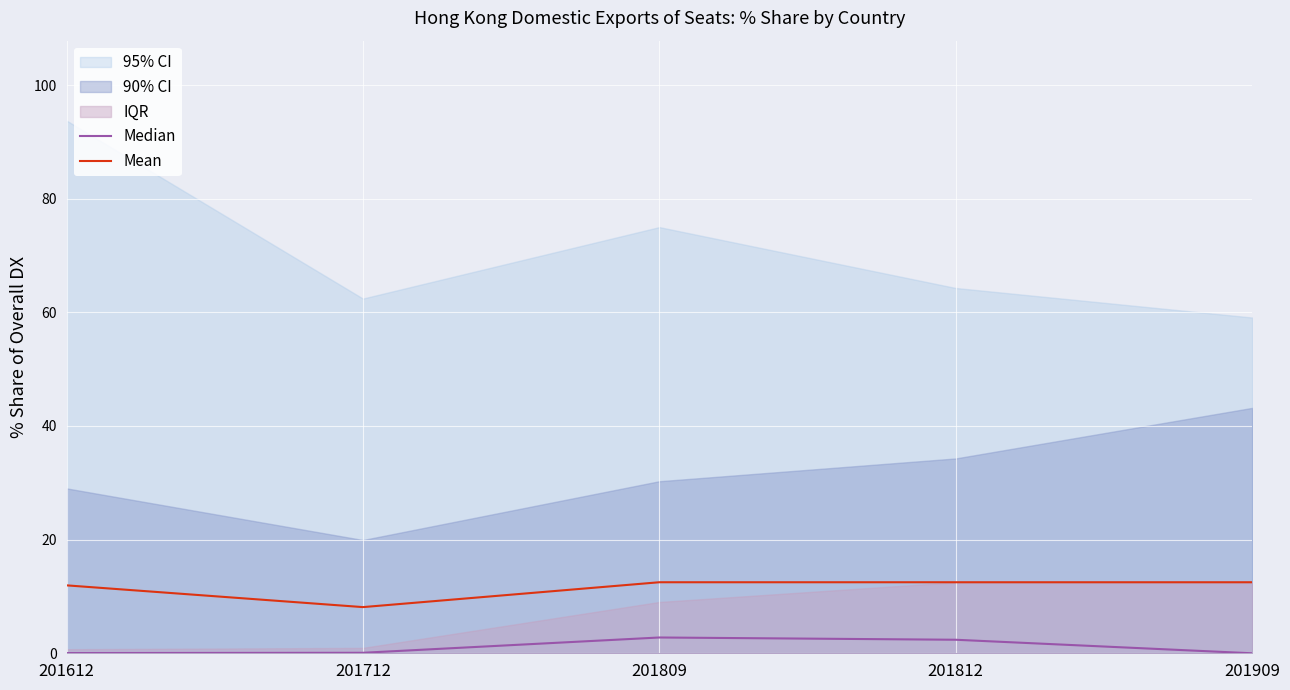

In Mean, how many points are higher than both neighbors (excluding endpoints)?

1